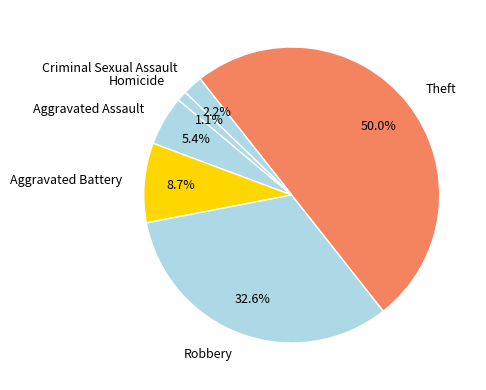

To the nearest percent, what is the combined percentage of Robbery and Theft?

83%